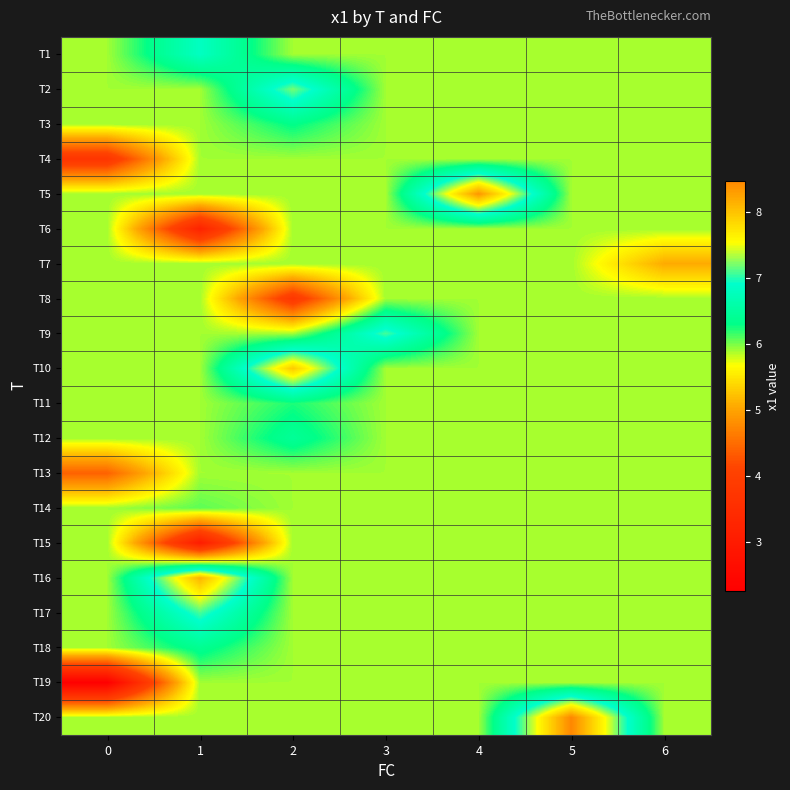

At how many categories does at least one series exceed 6?

5